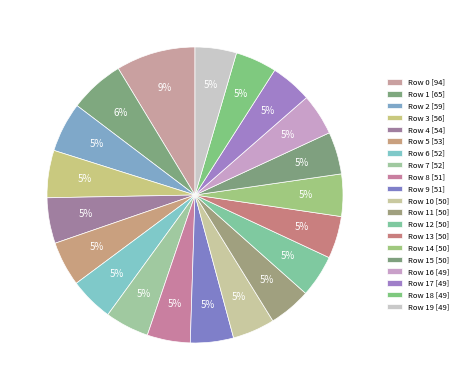

Rank the categories by value from lowest to highest.

16, 17, 18, 19, 10, 11, 12, 13, 14, 15, 8, 9, 6, 7, 5, 4, 3, 2, 1, 0